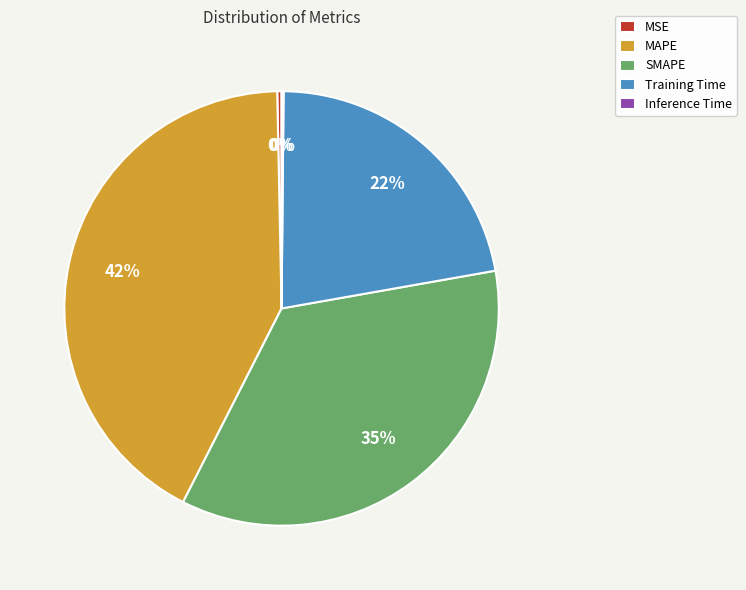

Is the sum of MAPE and MSE greater than half?

No